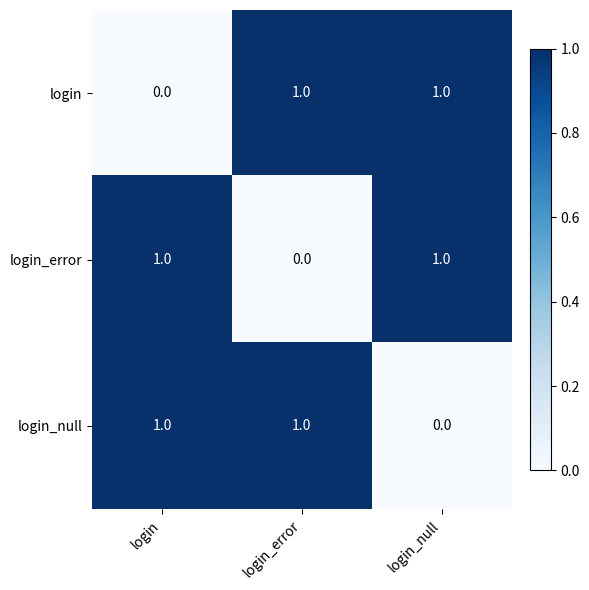

The value of login_error at login_null is 2. True or false?

False